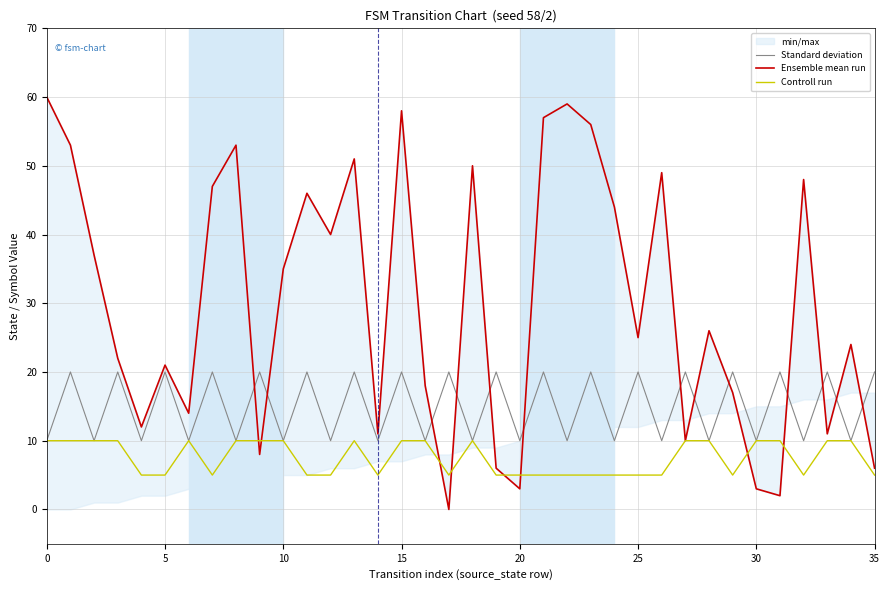

How many interior local peaks does the Standard deviation series have?

17